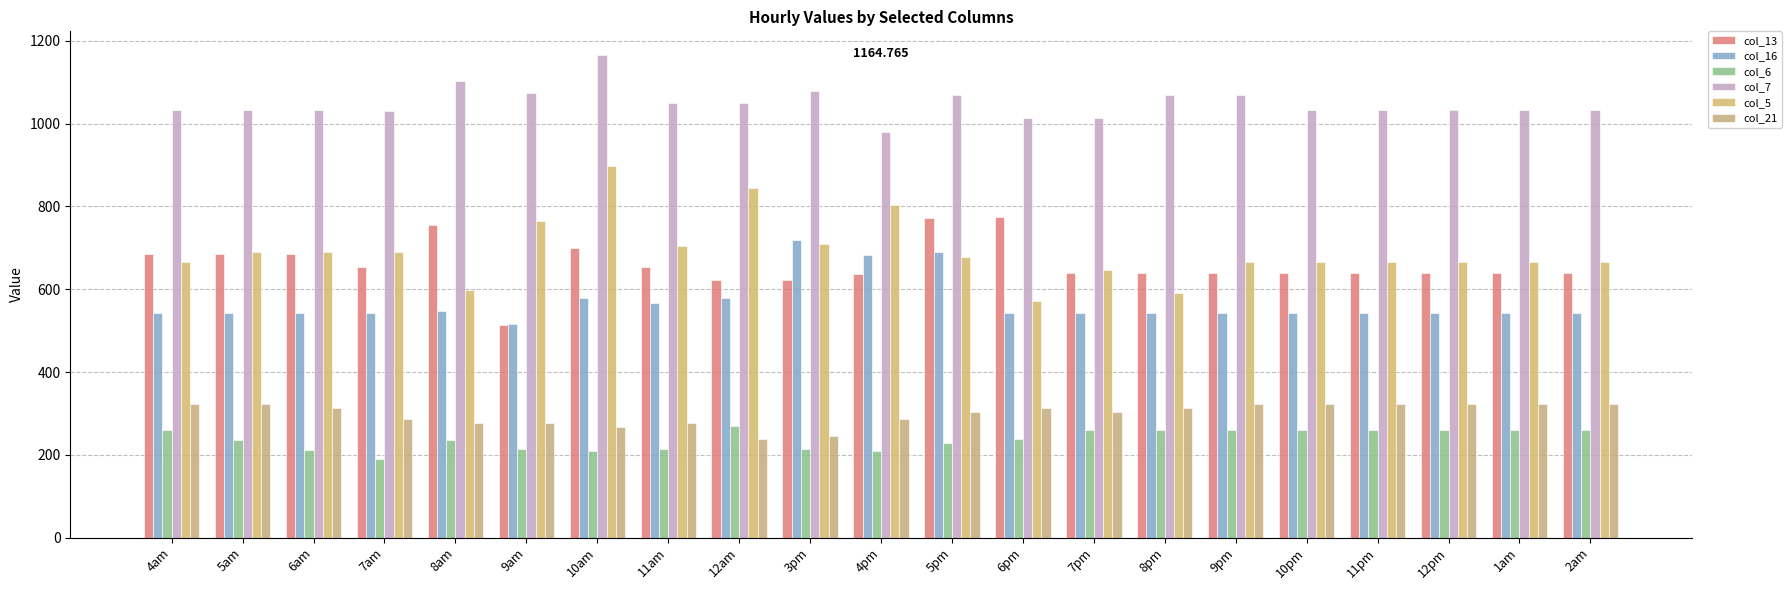

List the series in order of their peak value, lowest first.

col_6, col_21, col_16, col_13, col_5, col_7